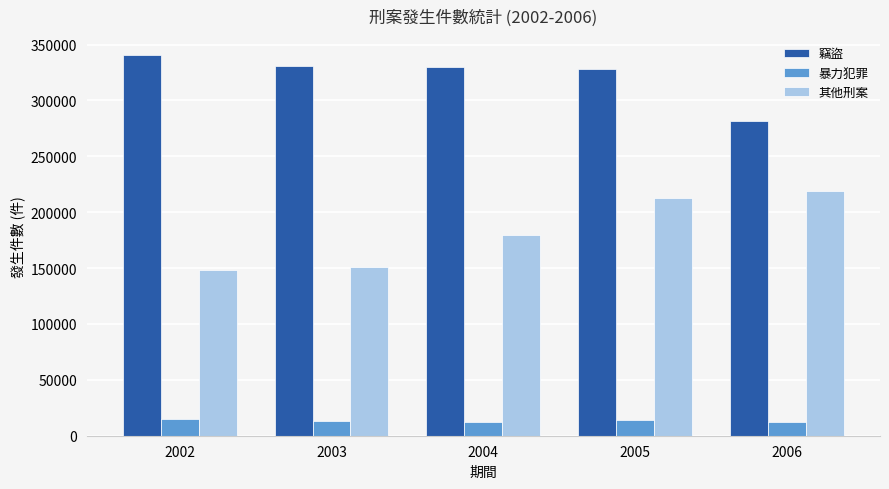

What is the maximum value shown in the chart?

340536